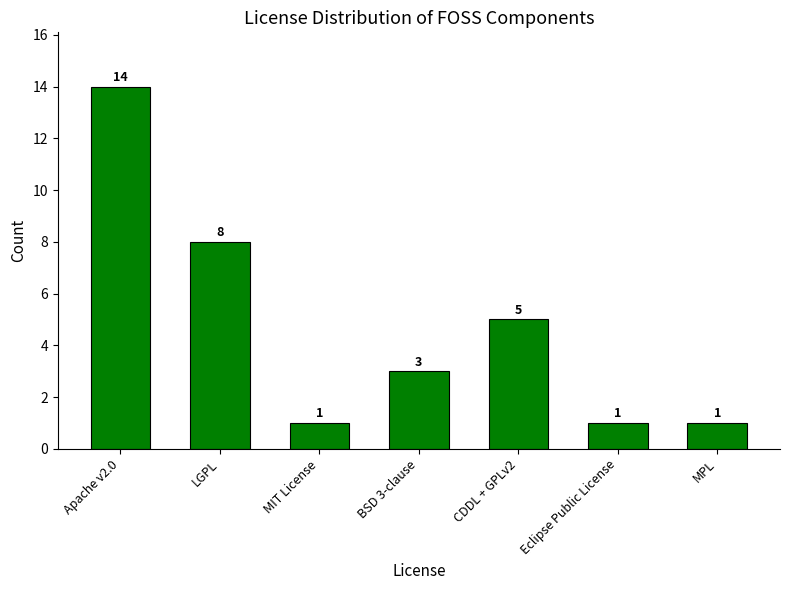

The chart shows a value of 1 at MPL. True or false?

True